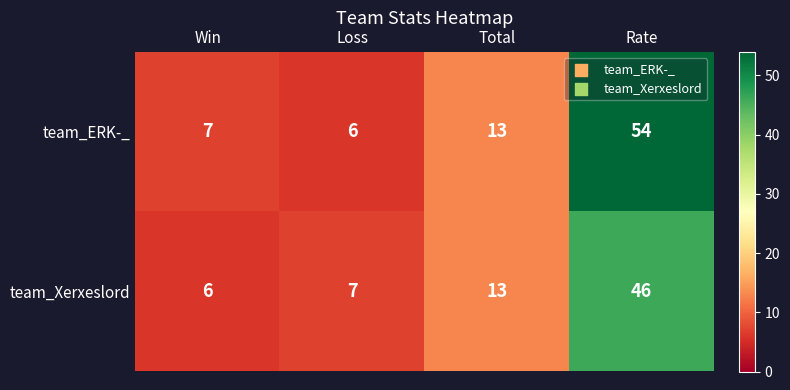

What is the greatest value displayed?

54